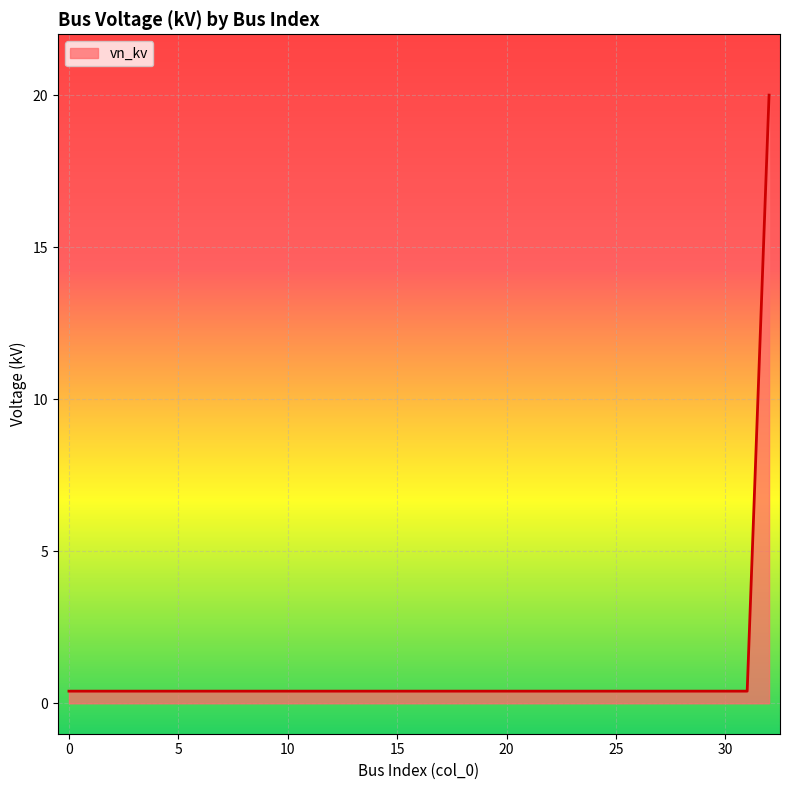

Reading left to right, what are all the values shown in this chart?

0.4	0.4	0.4	0.4	0.4	0.4	0.4	0.4	0.4	0.4	0.4	0.4	0.4	0.4	0.4	0.4	0.4	0.4	0.4	0.4	0.4	0.4	0.4	0.4	0.4	0.4	0.4	0.4	0.4	0.4	0.4	0.4	20.0